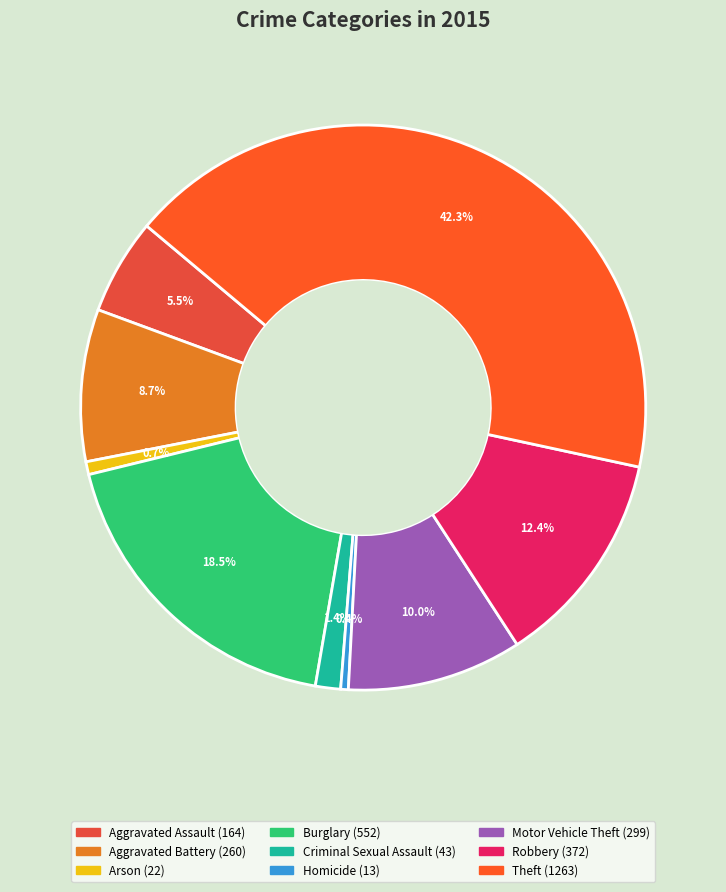

Rank the categories by value from lowest to highest.

Homicide, Arson, Criminal Sexual Assault, Aggravated Assault, Aggravated Battery, Motor Vehicle Theft, Robbery, Burglary, Theft